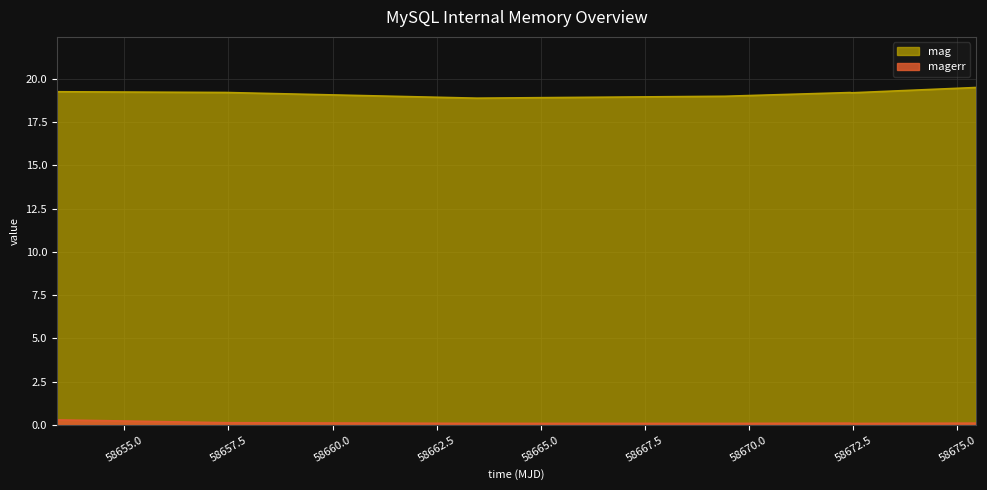

True or false: mag and magerr cross at least once.

False